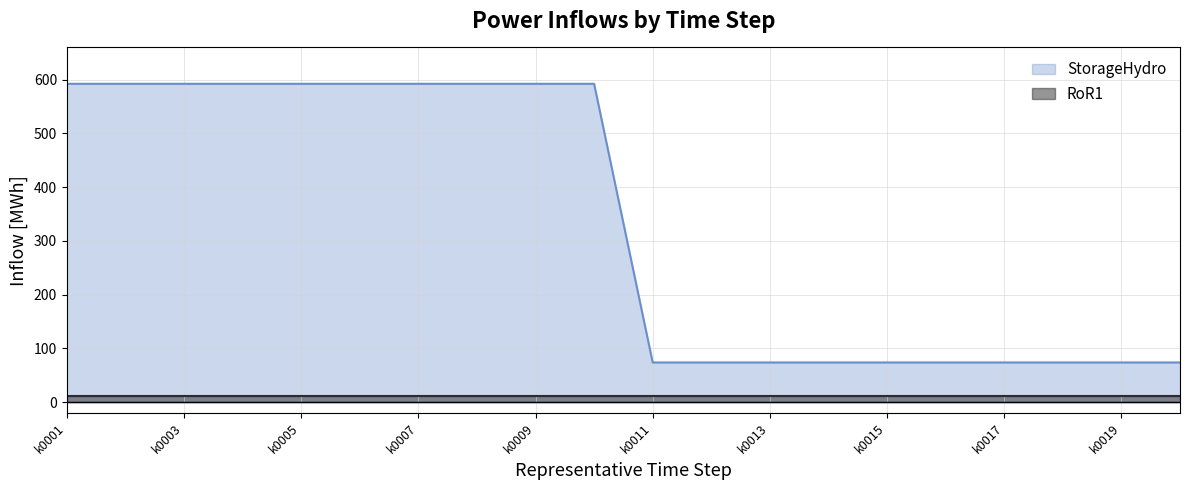

What is the value of the 20th point from the left?

73.8